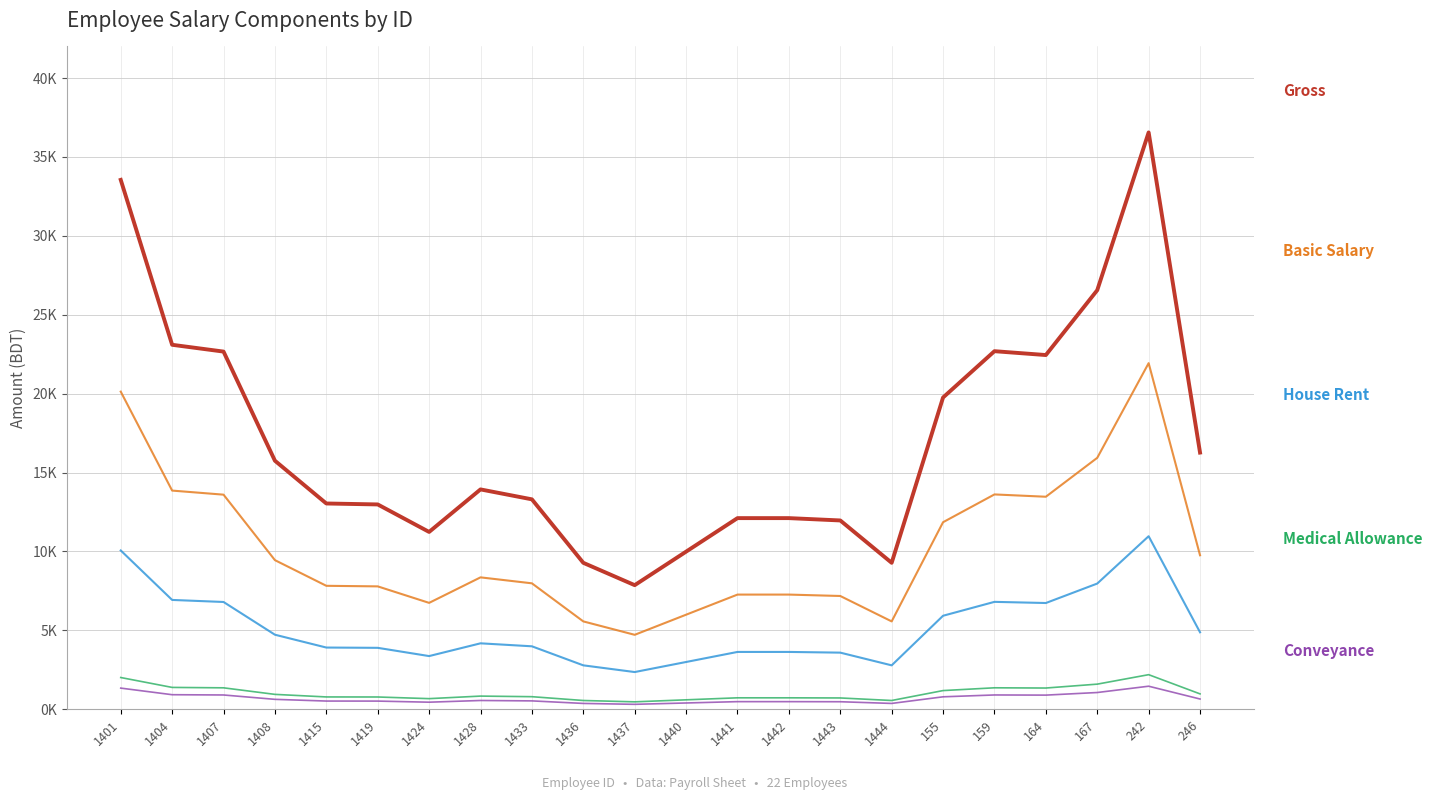

Which has a higher value, 164 or 155?

164